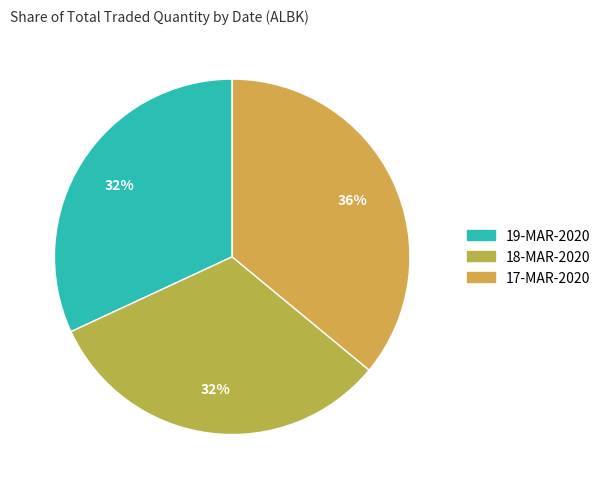

Rank the categories by value from highest to lowest.

17-MAR-2020, 18-MAR-2020, 19-MAR-2020